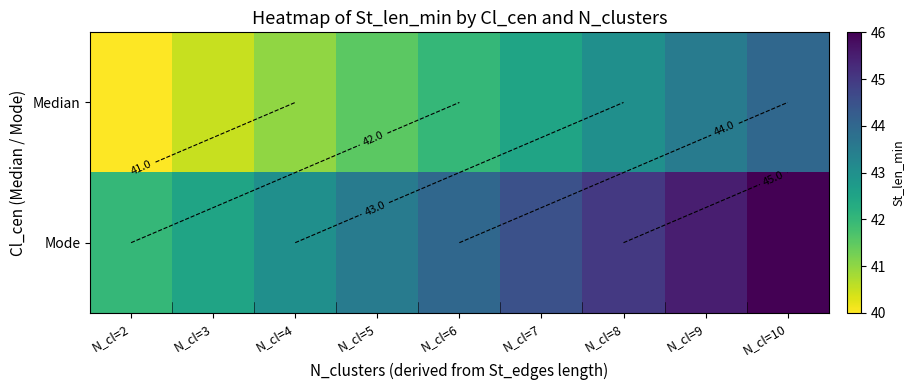

Where is Median nearest to the value 42?

N_cl=6